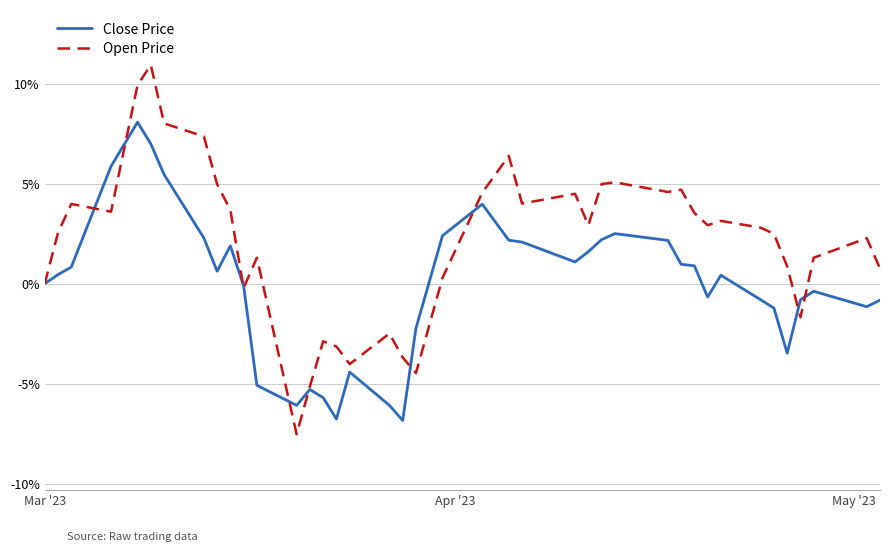

True or false: Close Price and Open Price intersect in this chart.

True